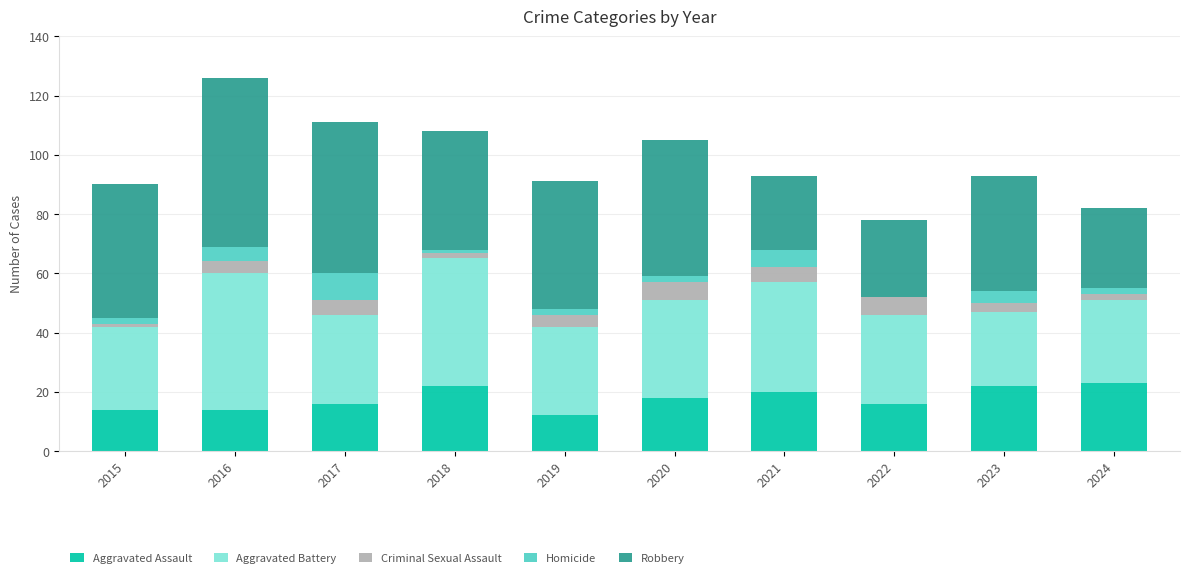

True or false: Aggravated Assault has a value of 23 at 2024.

True